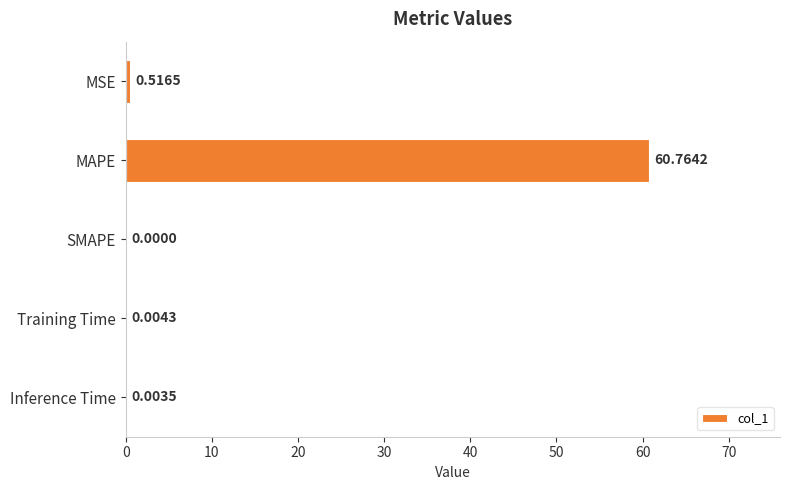

What is the change in value from MAPE to Training Time?

-60.8